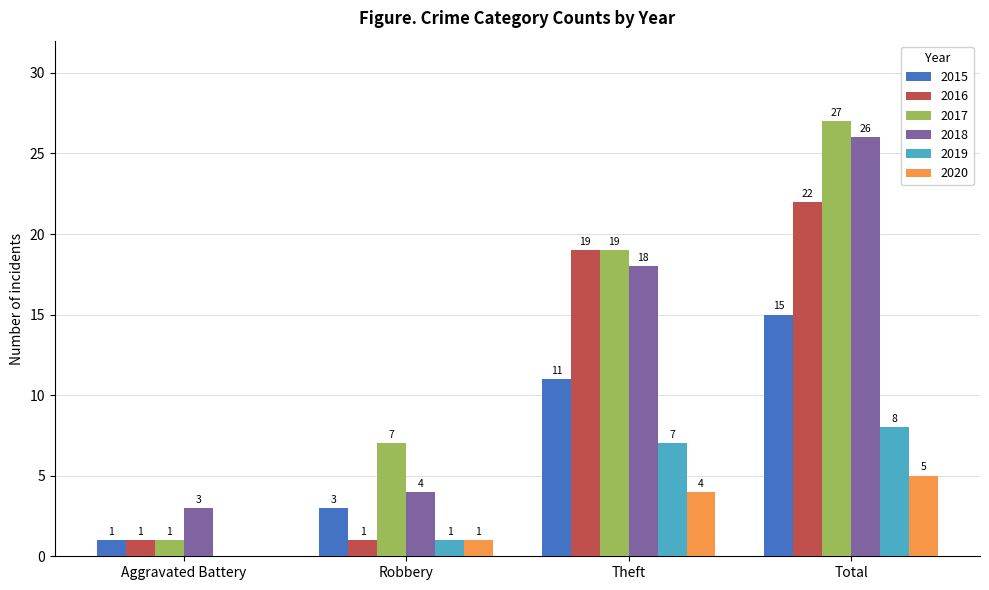

What value does the 2019 series have at Theft?

7